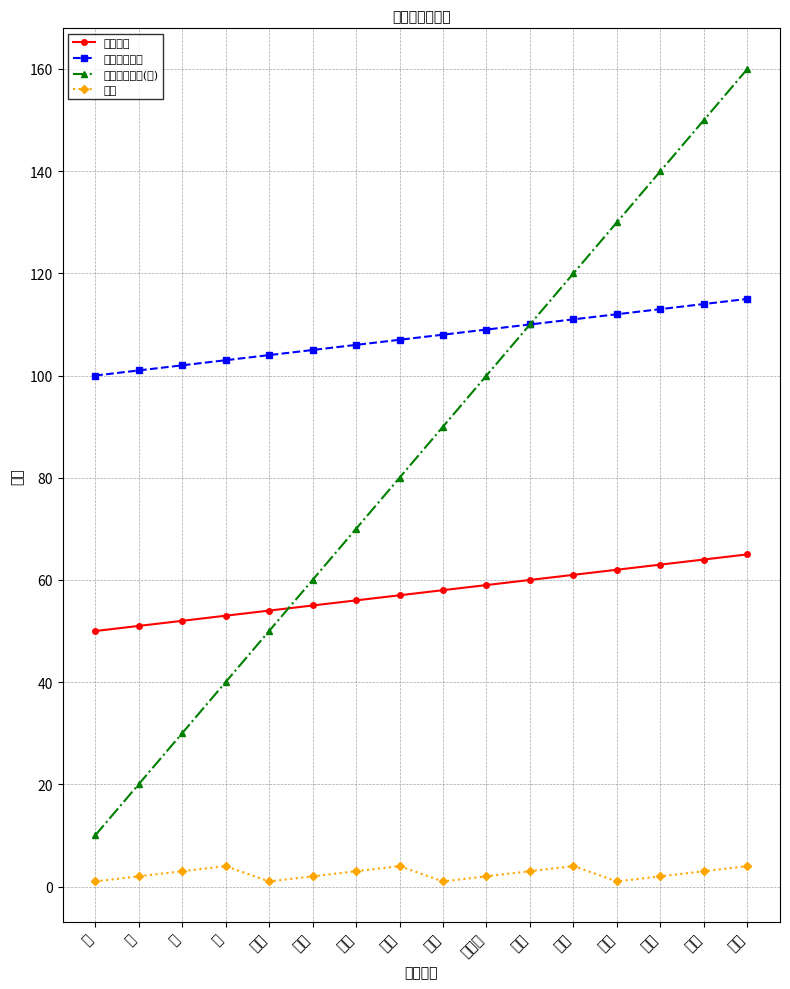

What position from the left is 金鱼?

5